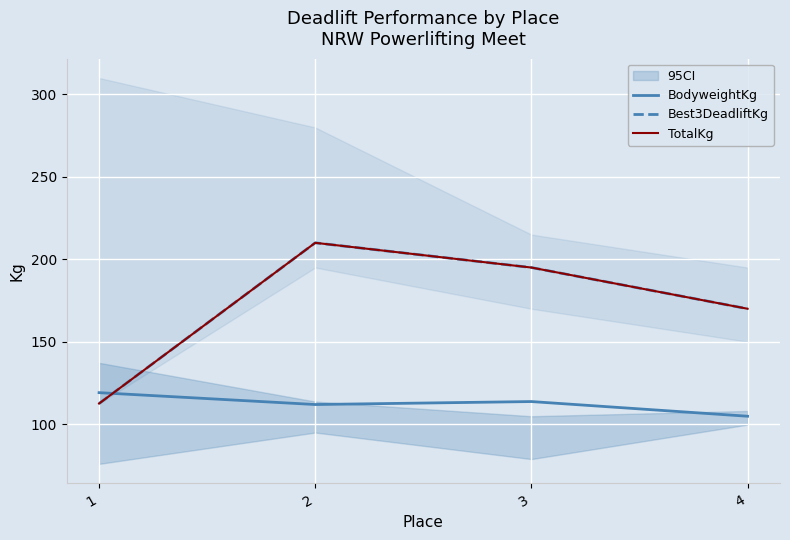

How many distinct data groups are displayed?

3